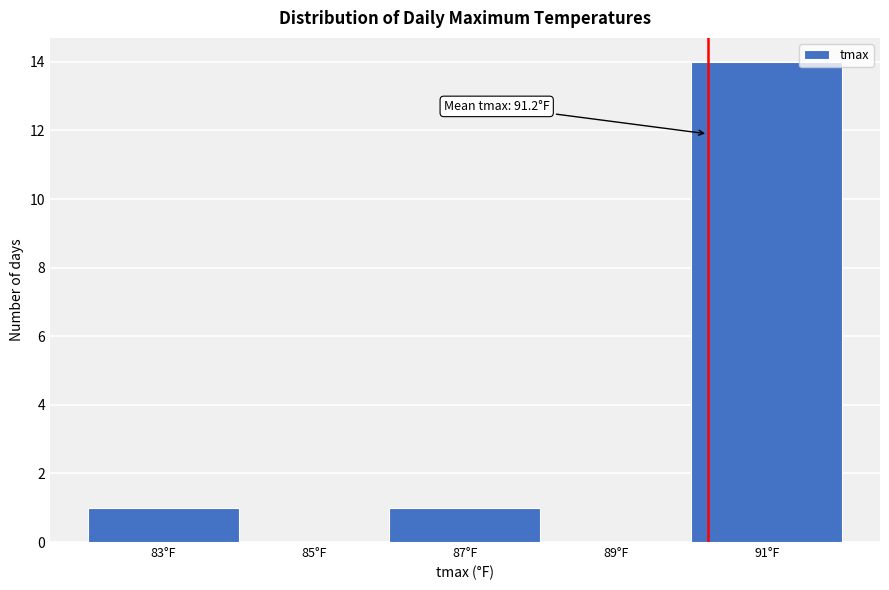

Reading left to right, what are all the values shown in this chart?

83°F=1	85°F=0	87°F=1	89°F=0	91°F=14